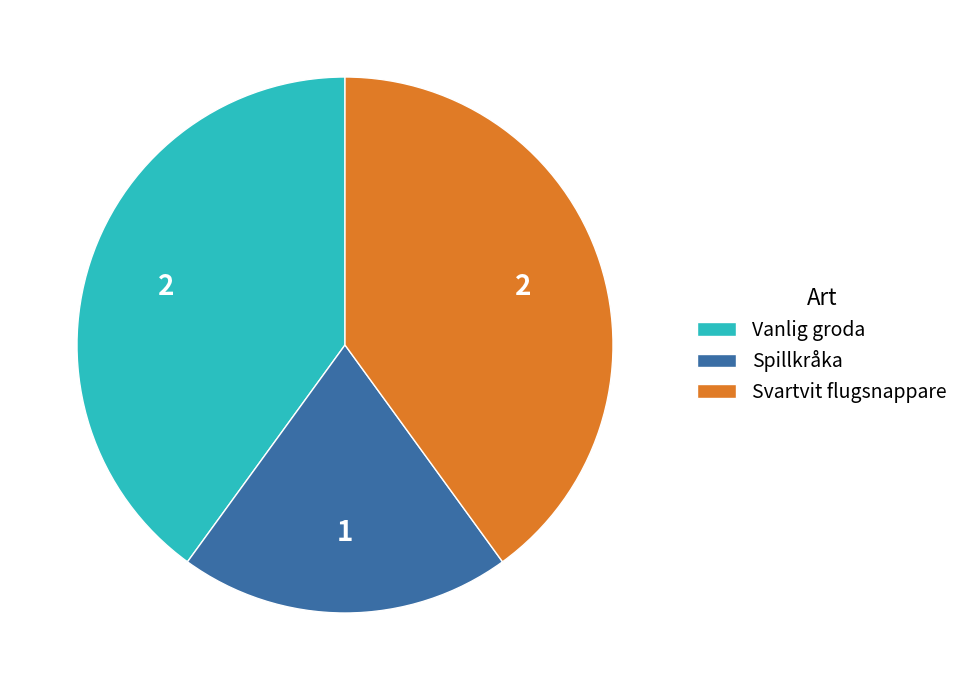

Which category has the smallest portion of the pie?

Spillkråka